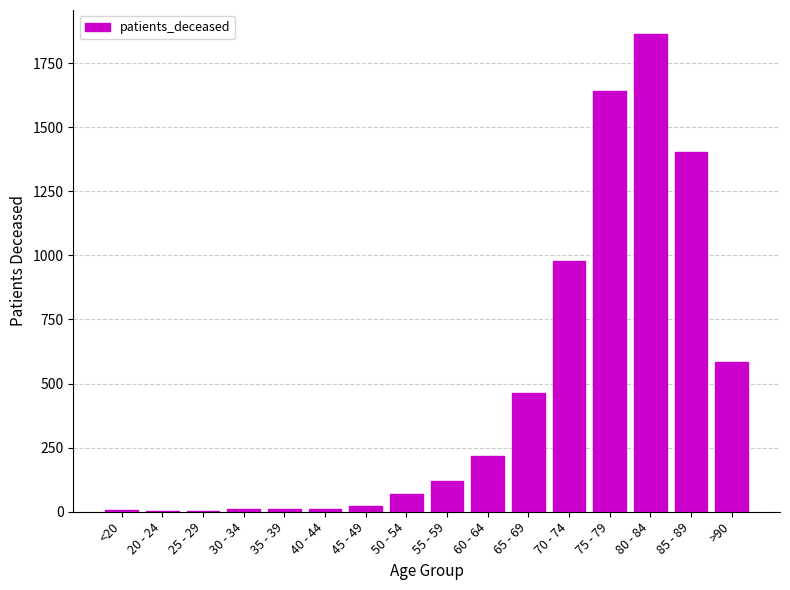

Which label corresponds to the largest value in the chart?

80 - 84